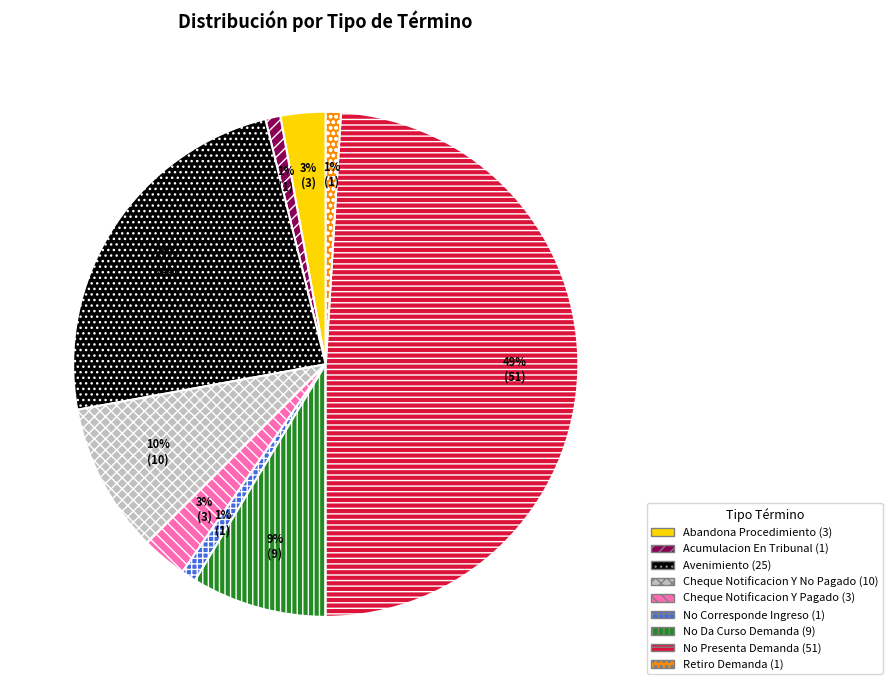

Is the sum of Acumulacion En Tribunal and Retiro Demanda greater than half?

No